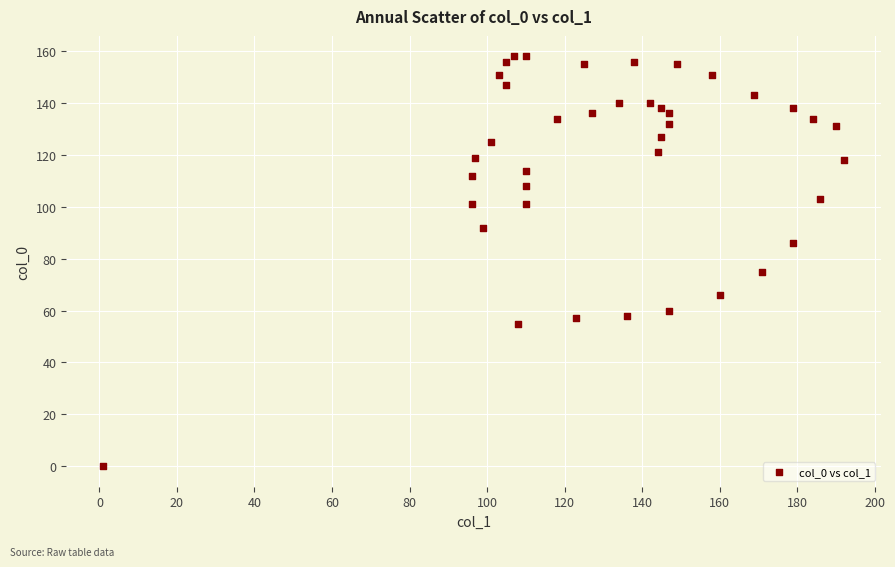

What is the range of X values (max minus min)?

191